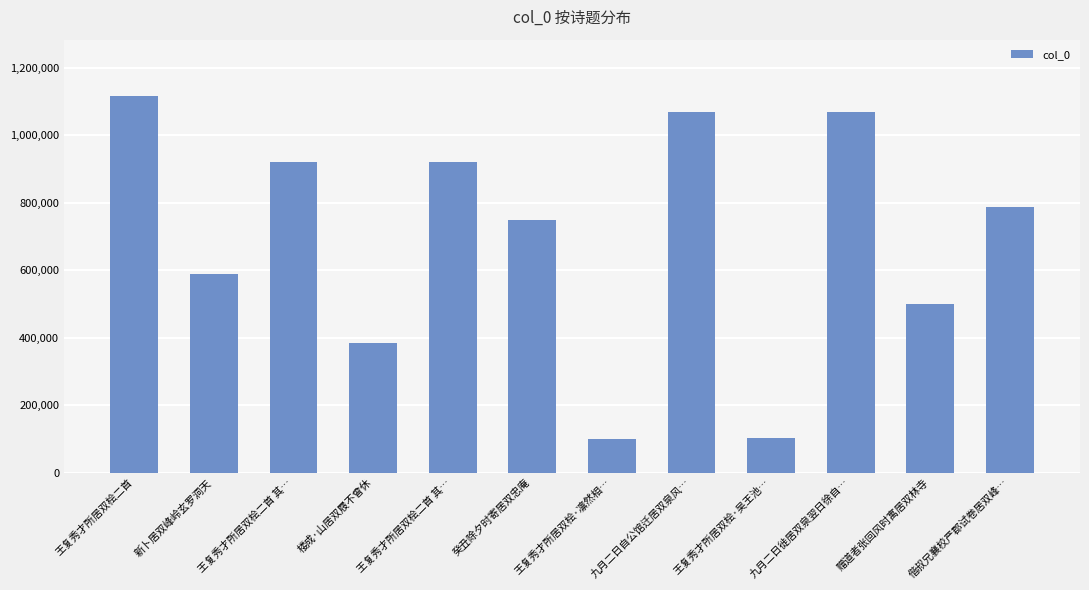

True or false: the data shows 40684 at 王复秀才所居双桧·吴王池….

False